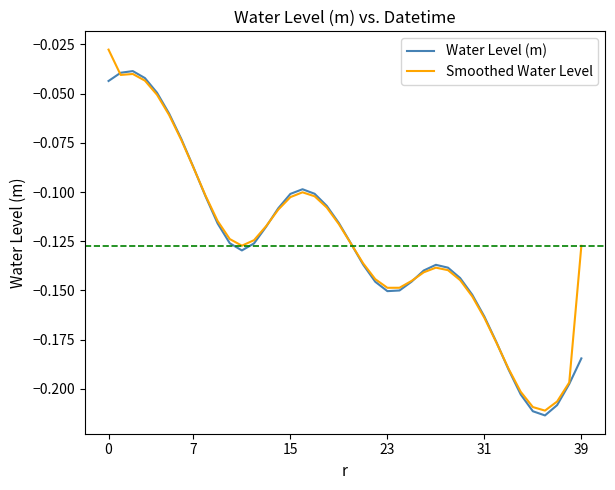

List the series in order of their peak value, highest first.

Smoothed Water Level, Water Level (m)